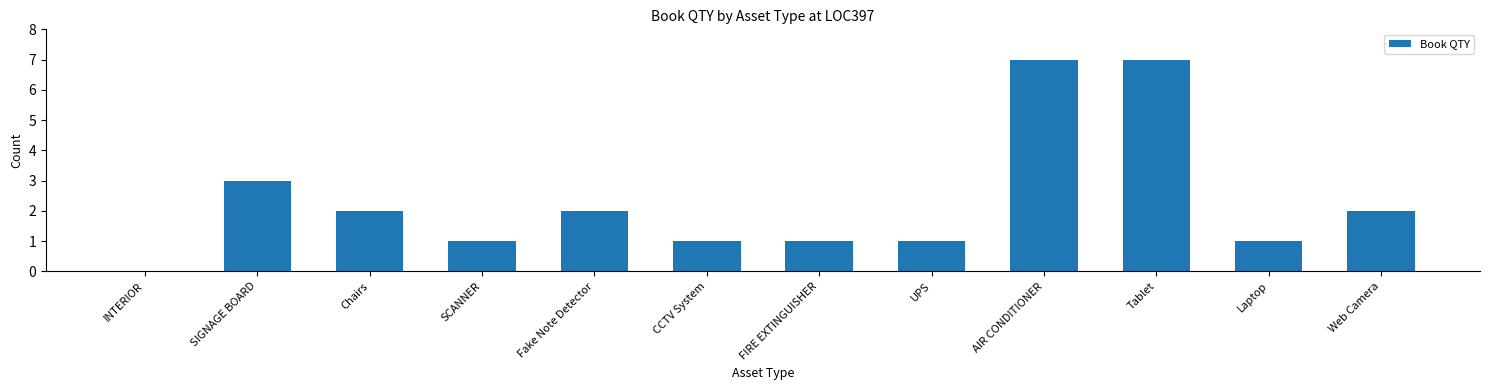

What is the greatest value displayed?

7